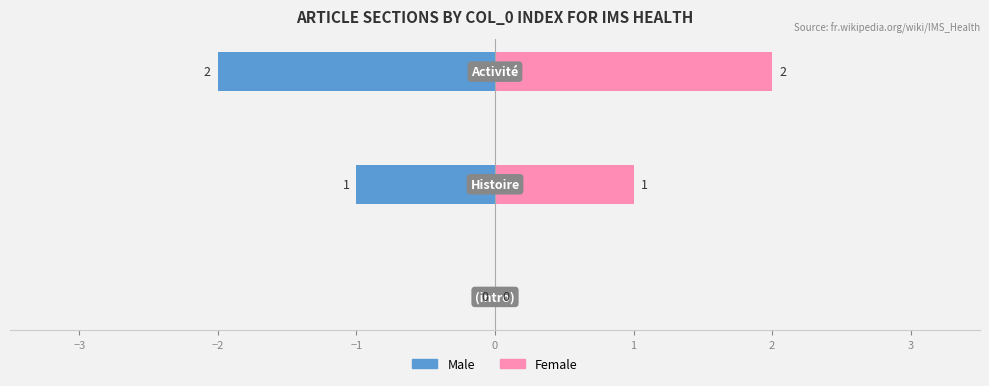

What is the lowest value of the Male series?

-2